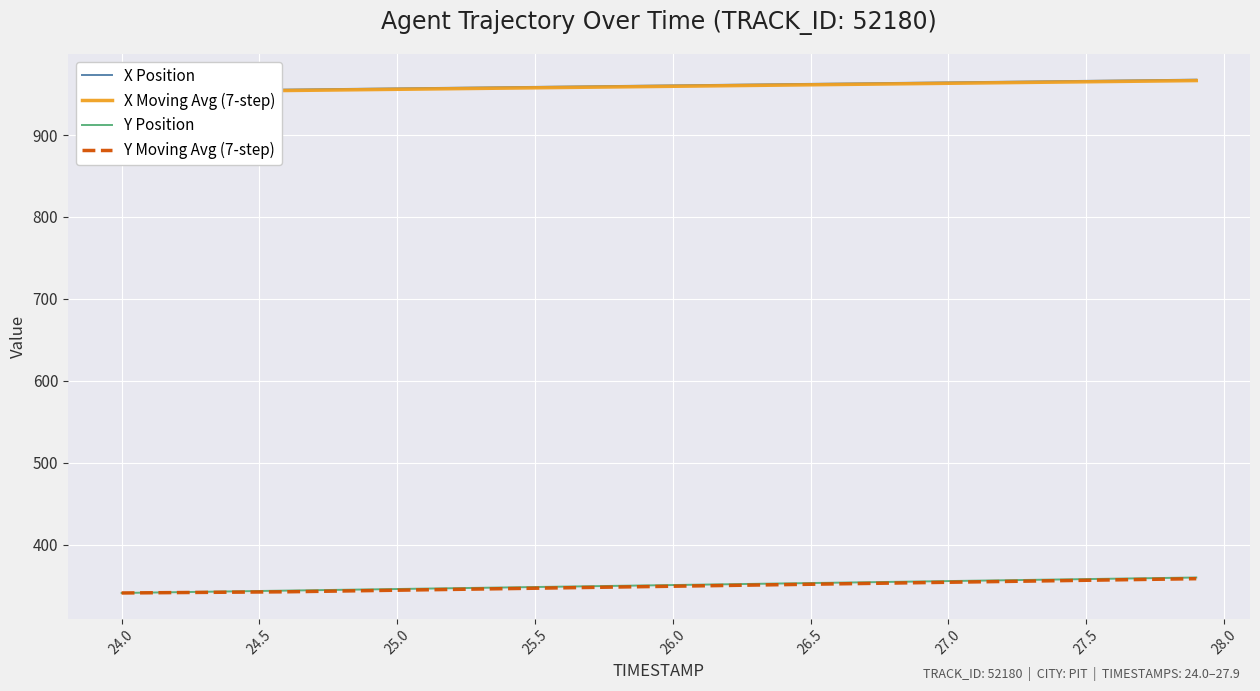

Which series has the widest spread of values?

Y Position